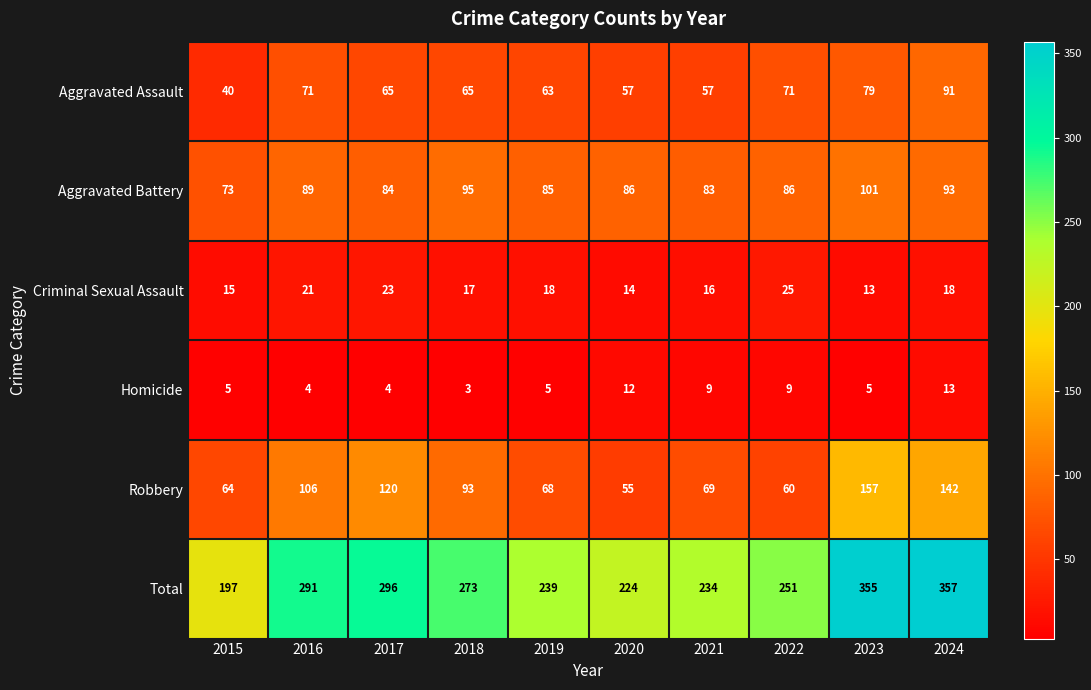

At which category is the sum across all series the highest?

2024